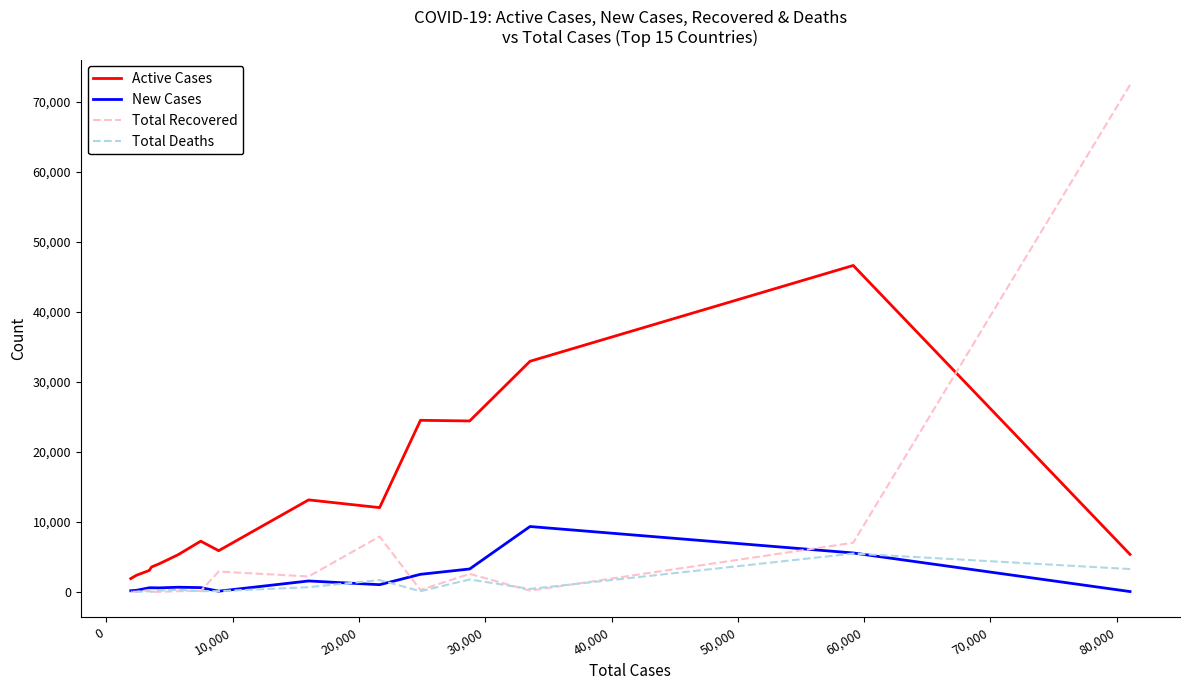

Is it true that Active Cases equals 7035 at -10,000?

False